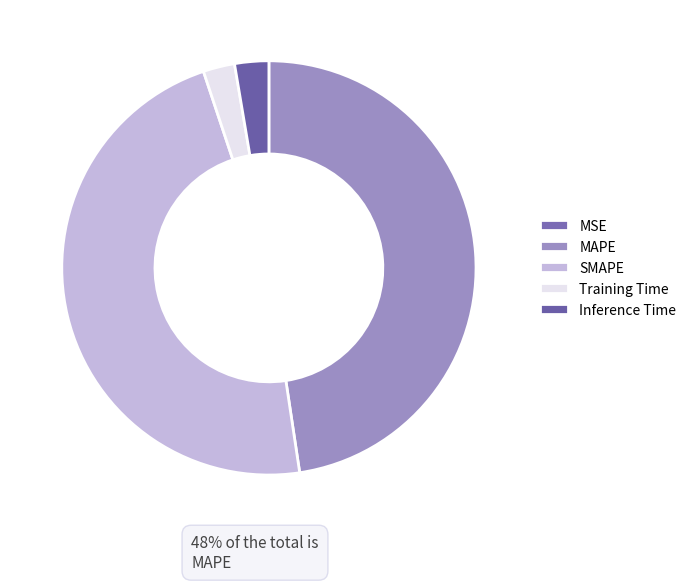

Count the number of slices in the pie.

5